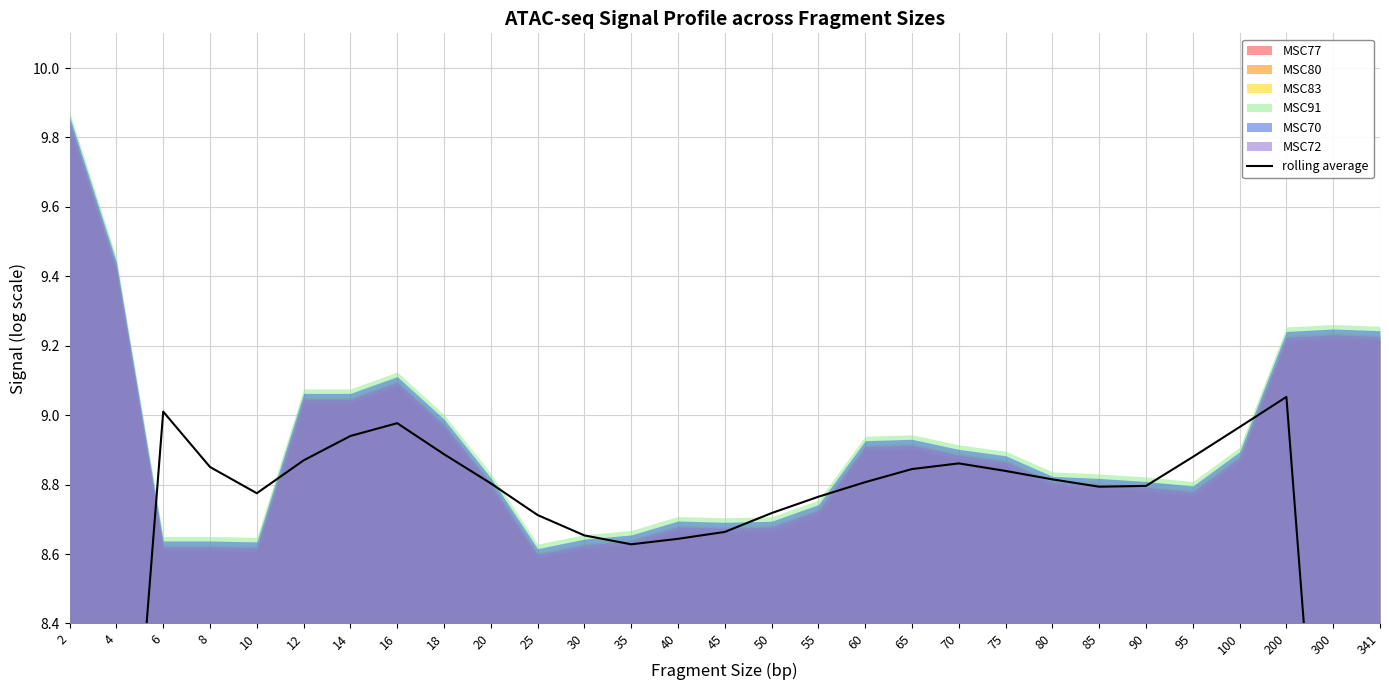

The value at 14 is 13.7. True or false?

False